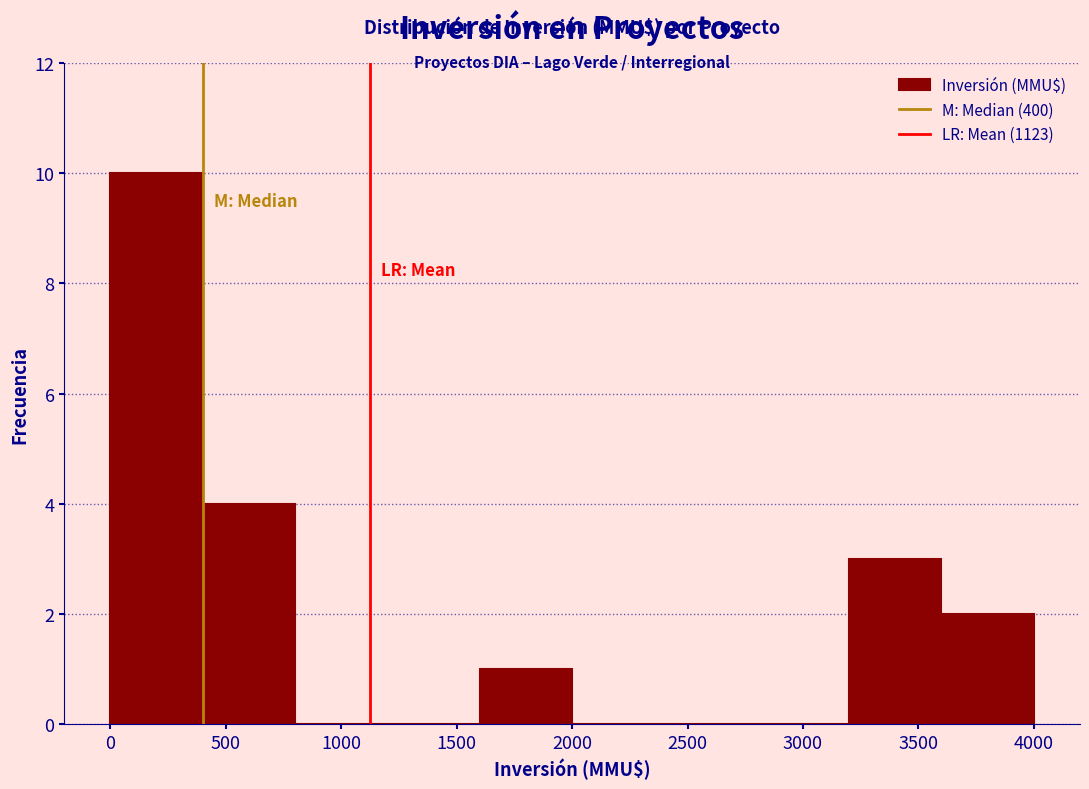

Over which range of the x-axis is the bar tallest?

0 to 400